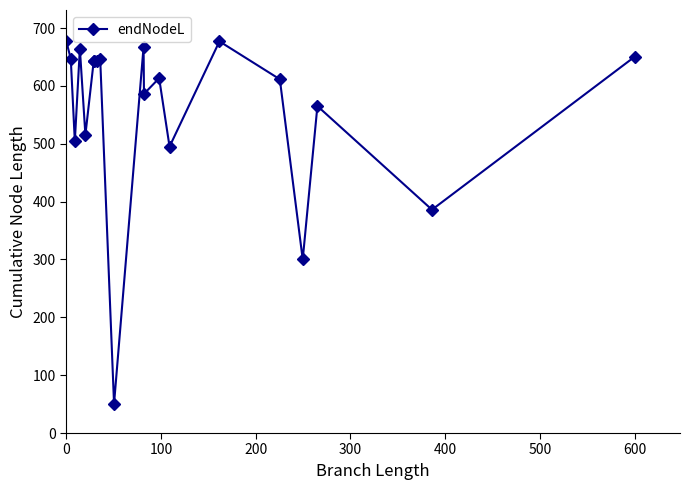

What is the value of the 8th point from the left?

643.7